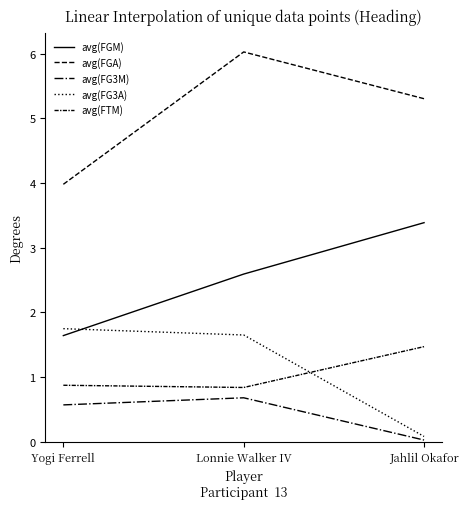

Is this an area chart (filled region under the line)?

No